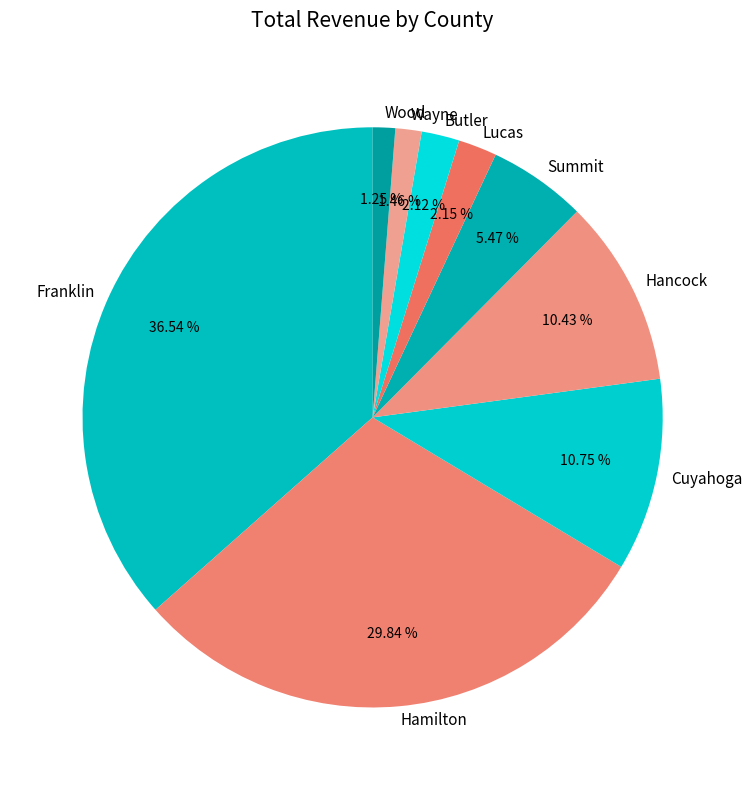

Is it true that Hancock is 10% of the pie?

True